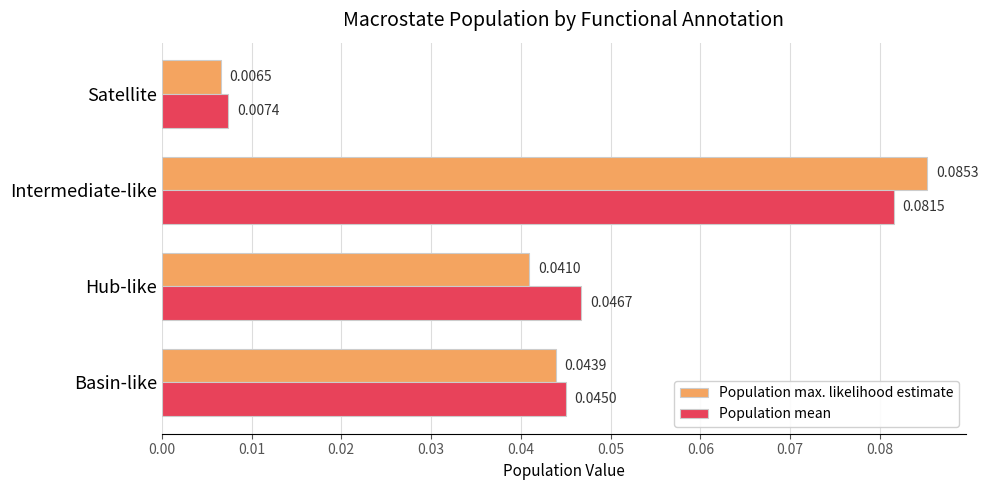

Which label corresponds to the largest value in the chart?

Intermediate-like